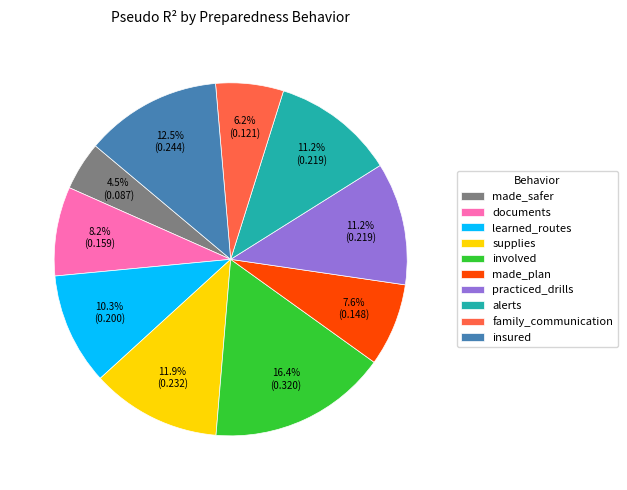

To the nearest percent, what percentage of the pie is alerts?

11%